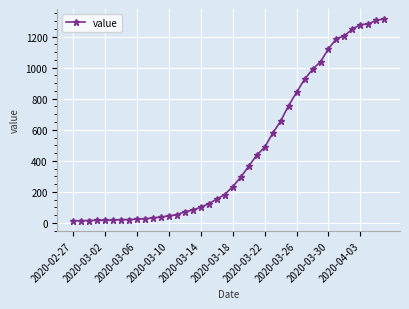

What is the average value?

465